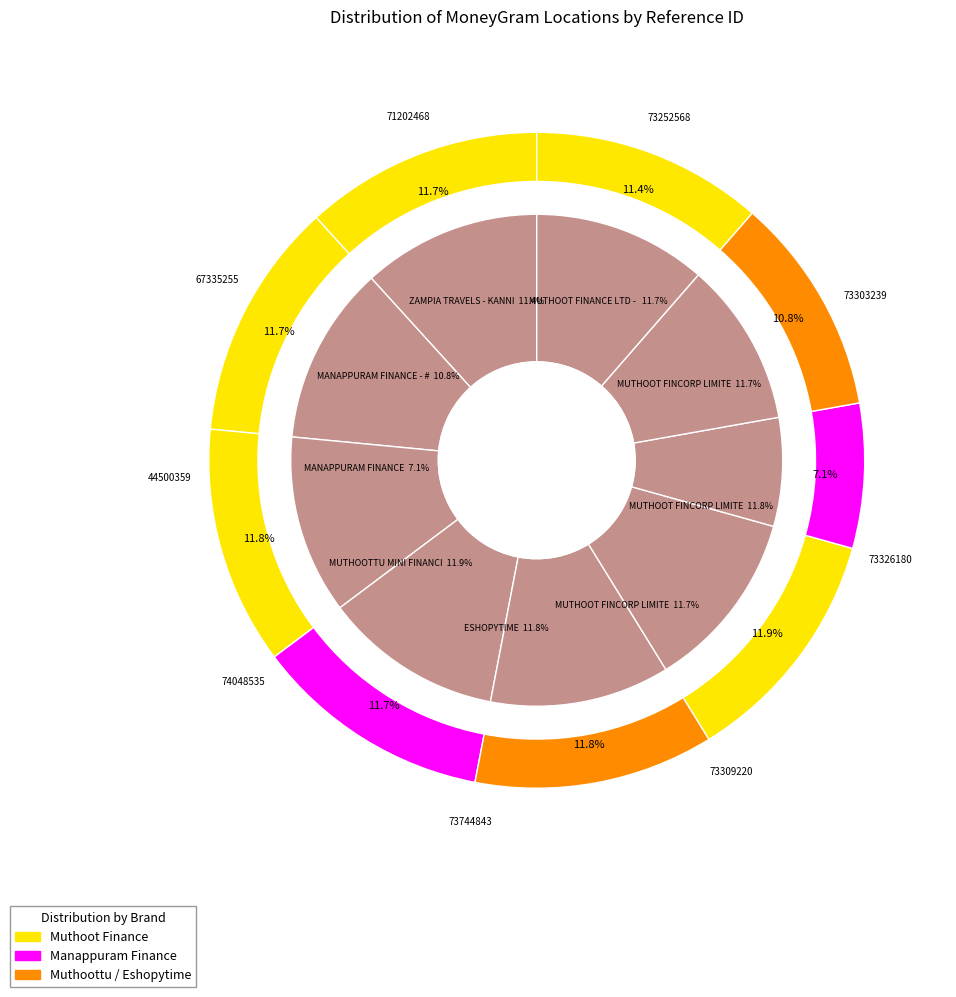

Which category has the biggest portion of the pie?

MUTHOOTTU MINI FINANCIERS LTD - THINGAL